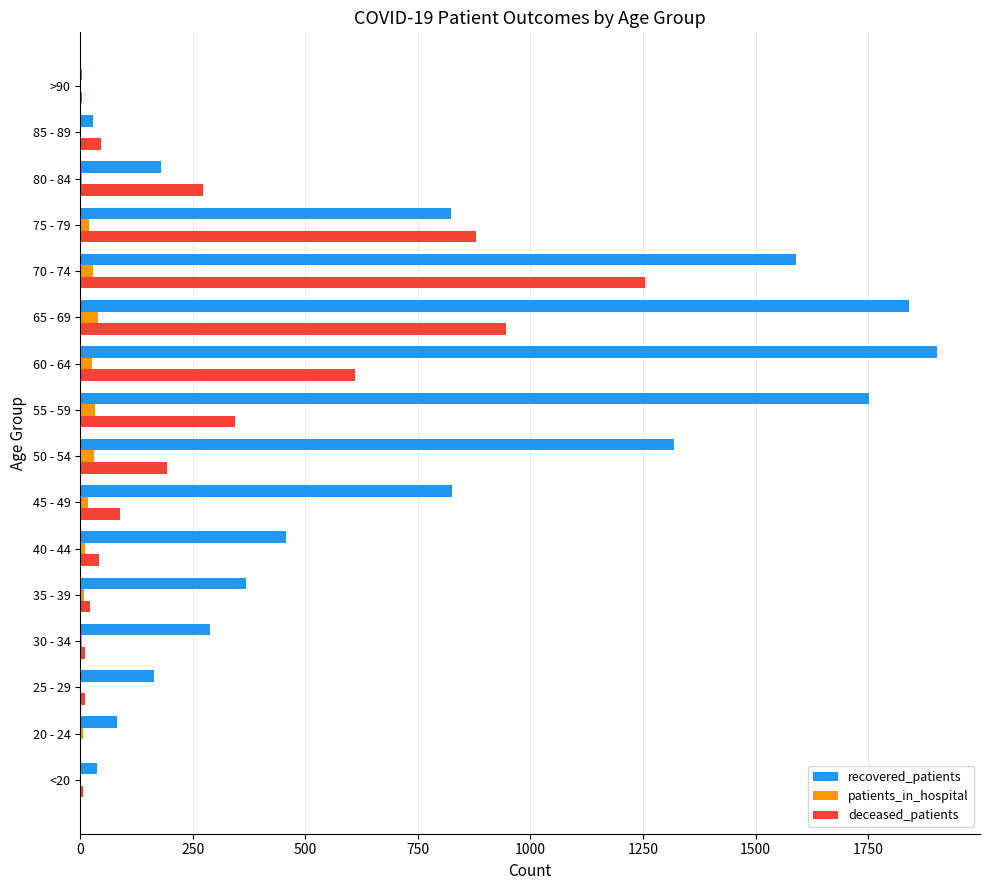

The patients_in_hospital series shows 30 at 50 - 54. True or false?

True